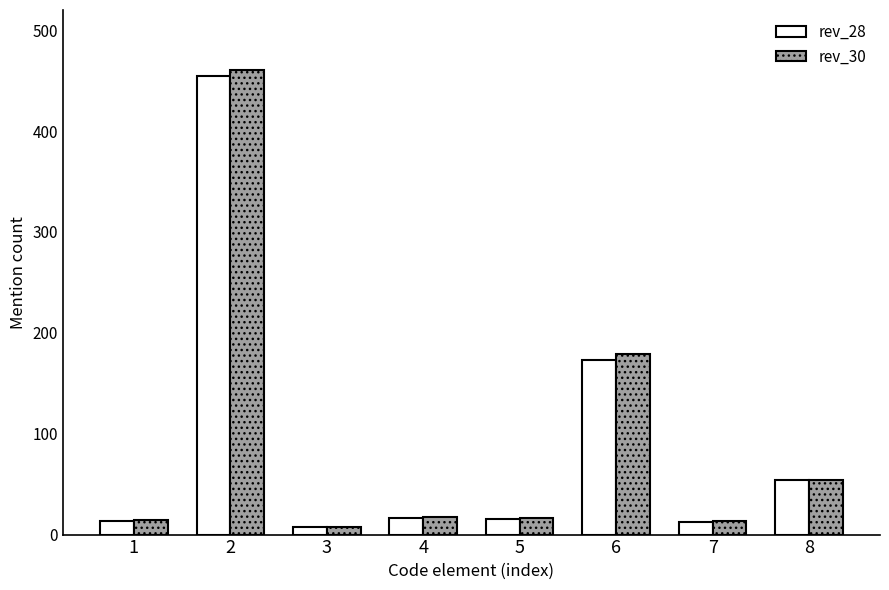

What are all the series names shown in the legend?

rev_28, rev_30